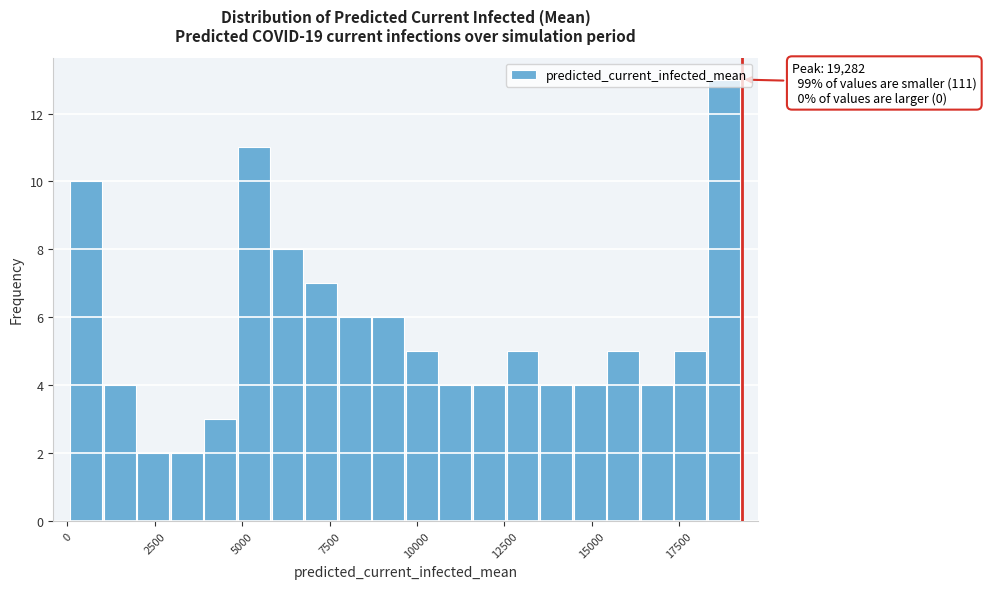

Around what value on the x-axis is the tallest bar? Give the approximate position of its centre, as read against the axis.

19000